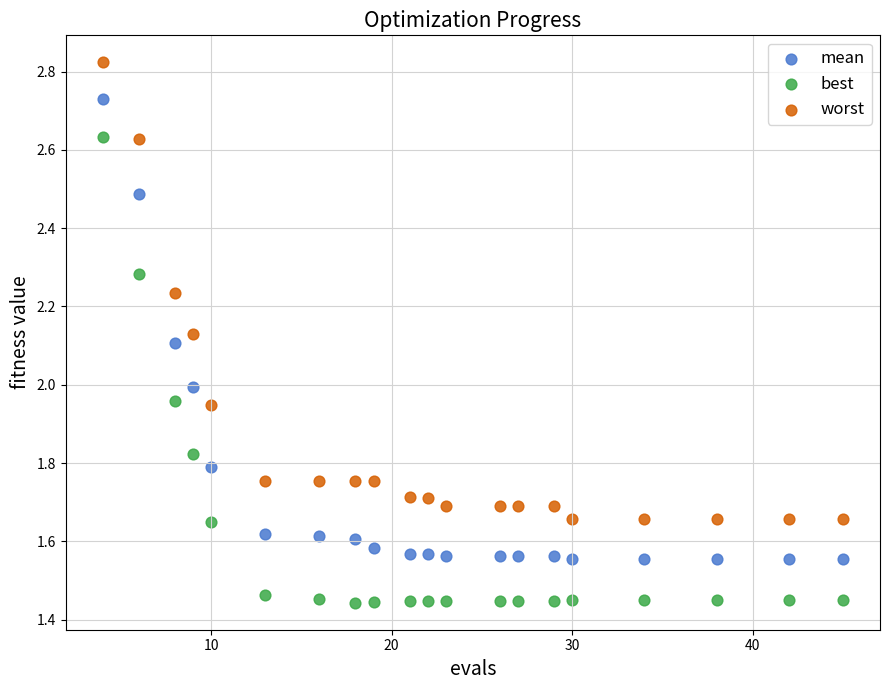

Which series has the largest Y range (max minus min)?

best